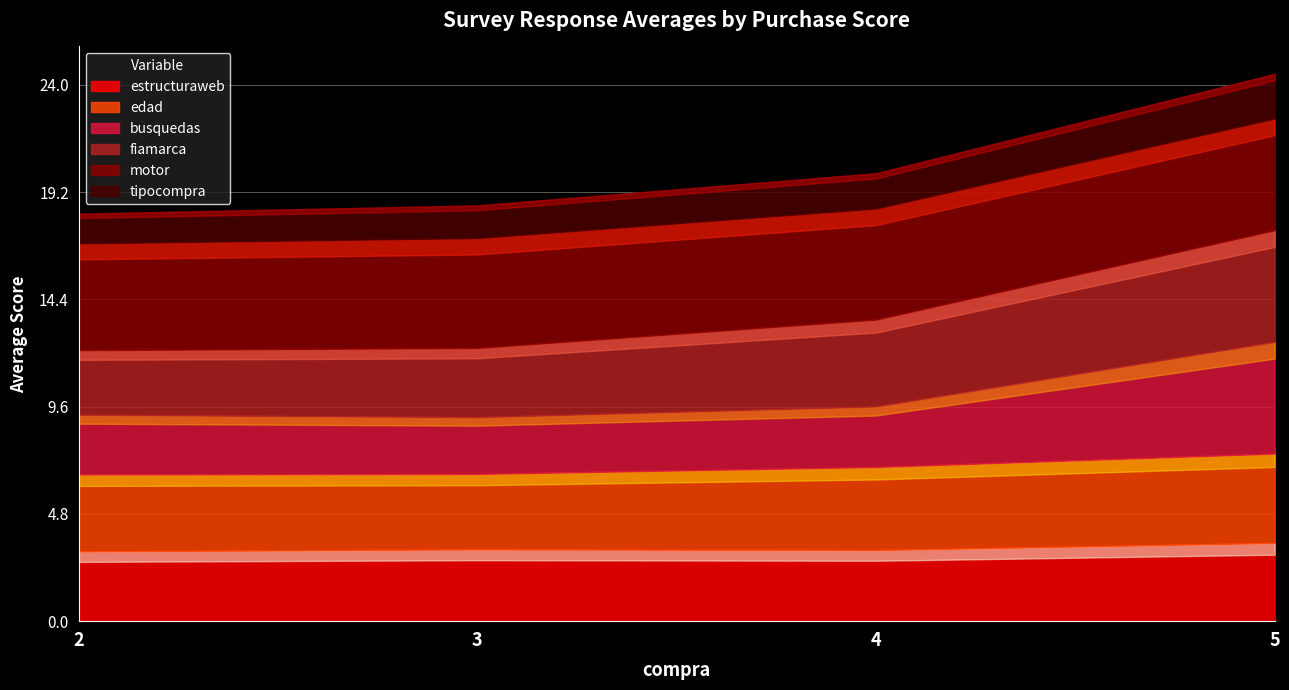

Reading left to right, extract all data points from this chart.

estructuraweb: 2=3.1	3=3.2	4=3.2	5=3.5
edad: 2=3.5	3=3.4	4=3.7	5=4.0
busquedas: 2=2.7	3=2.5	4=2.7	5=5.0
fiamarca: 2=2.9	3=3.1	4=3.9	5=5.0
motor: 2=4.8	3=4.9	4=5.0	5=5.0
tipocompra: 2=1.3	3=1.5	4=1.6	5=2.0